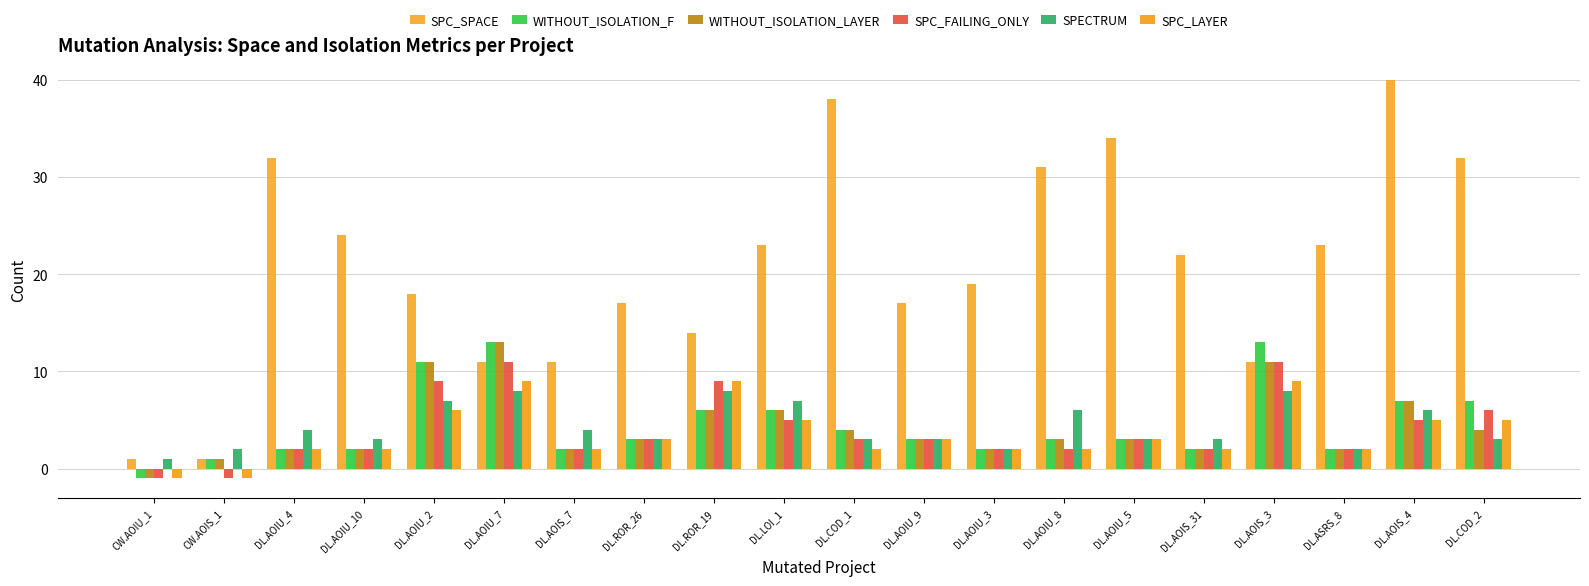

Is it true that WITHOUT_ISOLATION_F equals 7 at DL.AOIS_4?

True